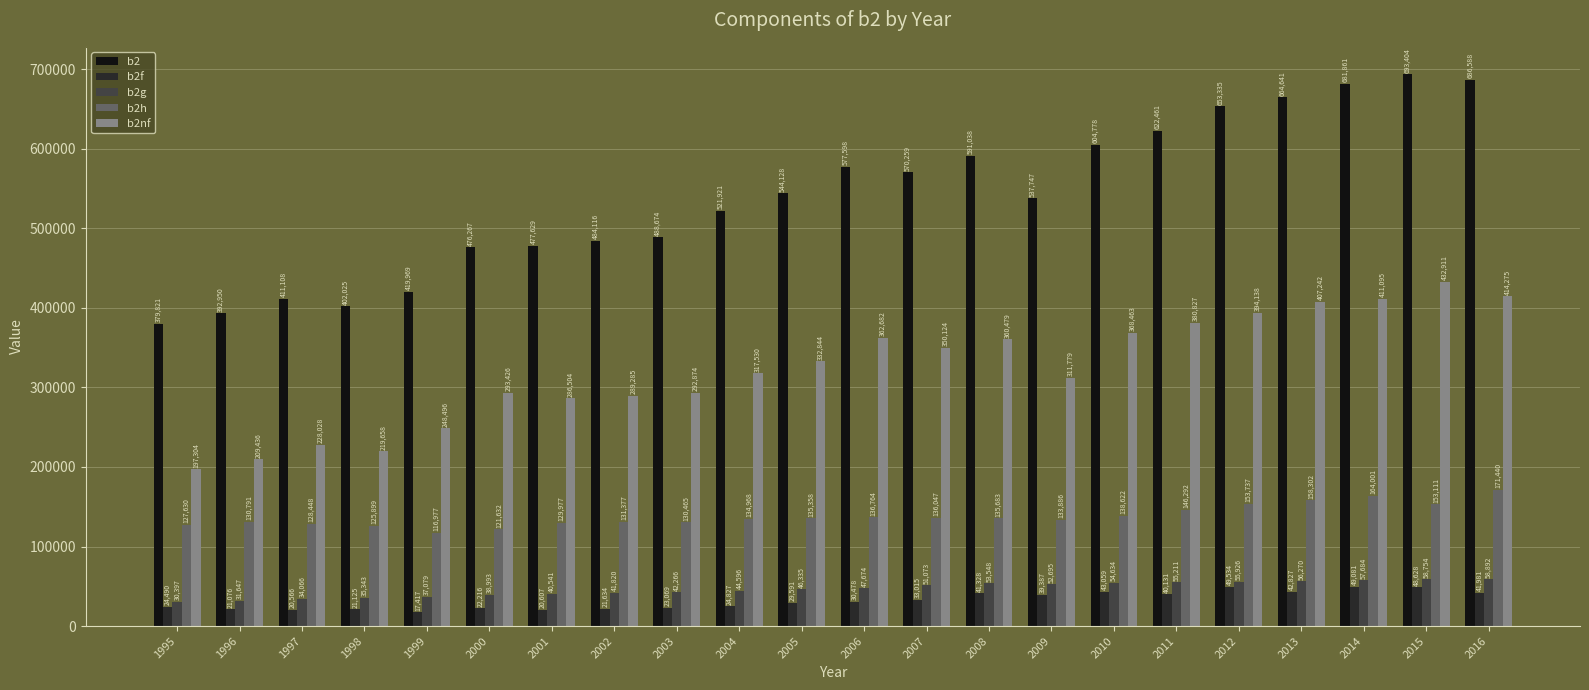

Which series has the largest total across all categories?

b2